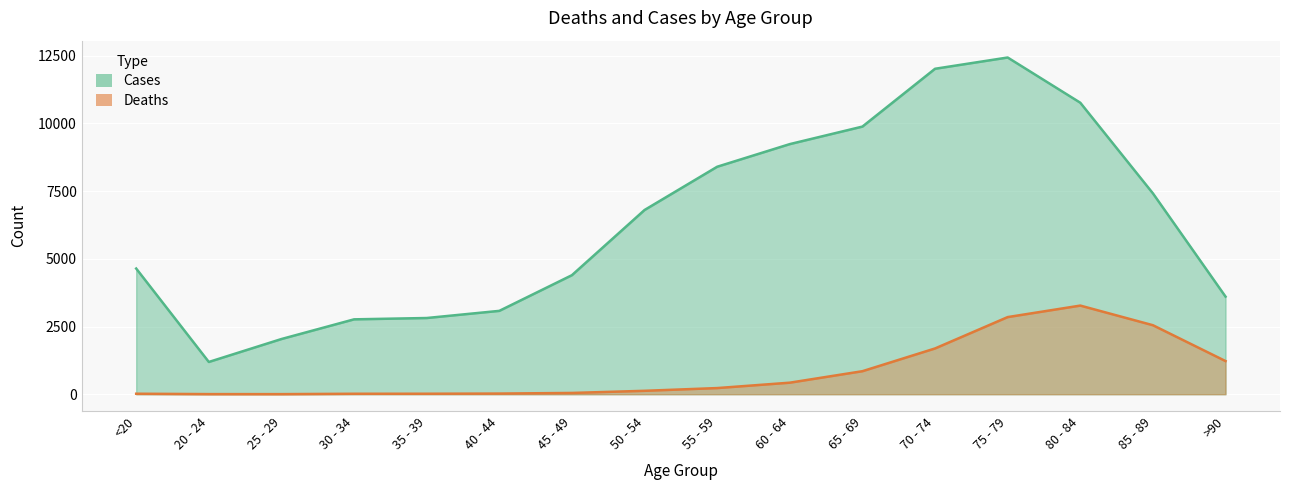

Rank the series by their maximum value, from lowest to highest.

Deaths, Cases